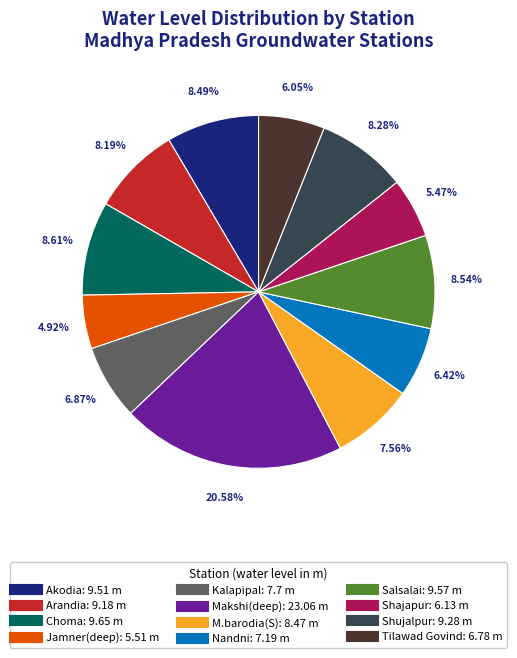

Does Makshi(deep) account for over 50% of the chart?

No